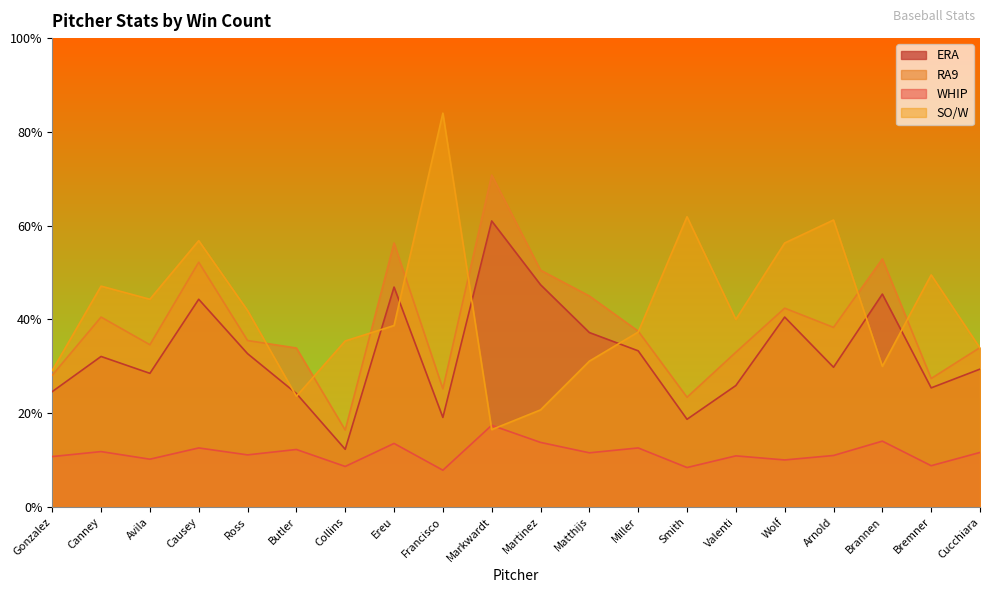

True or false: ERA and WHIP cross at least once.

False